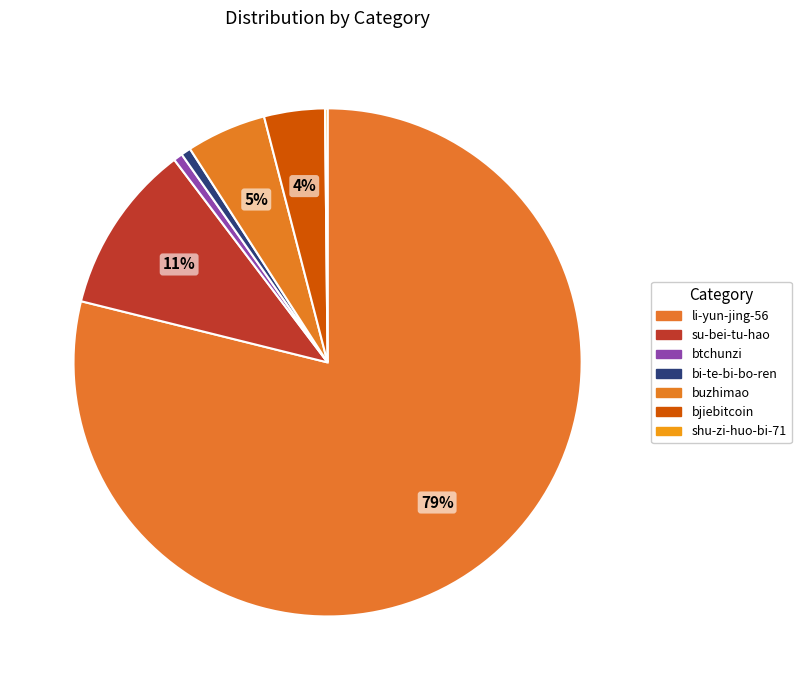

What portion of the pie excludes buzhimao?

94.9%